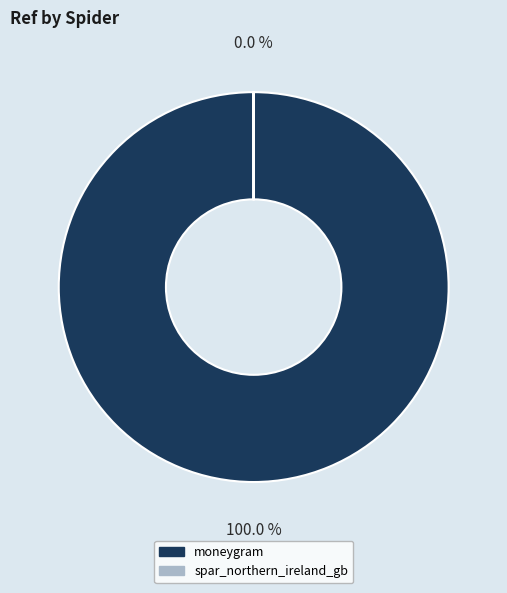

Which category accounts for the majority?

moneygram